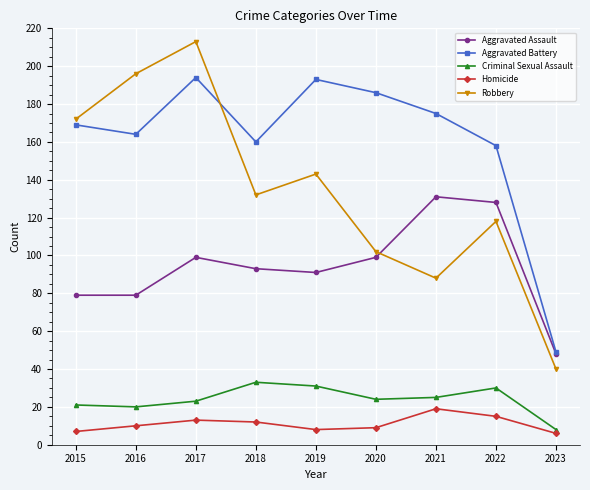

At how many categories does at least one series exceed 32?

9